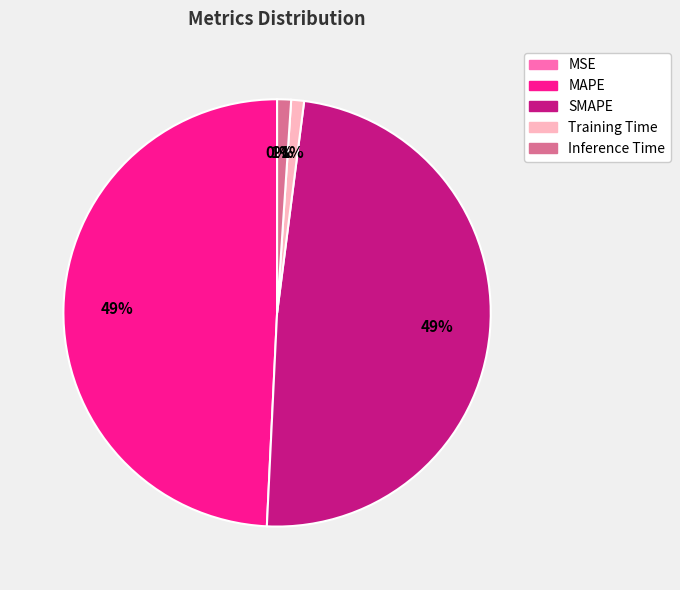

To the nearest percent, what percentage of the pie is Training Time?

1%